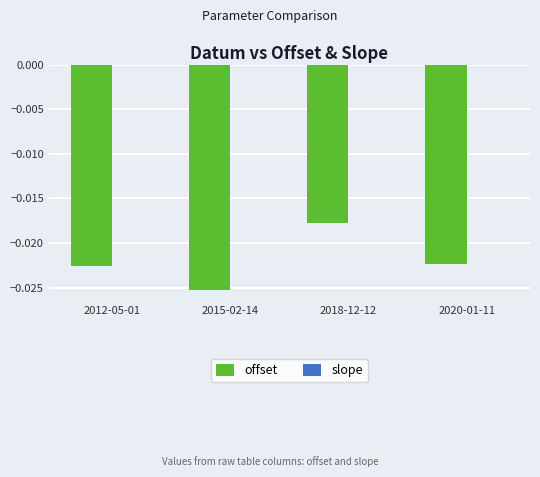

Between 2015-02-14 and 2020-01-11, which series saw the biggest shift?

offset